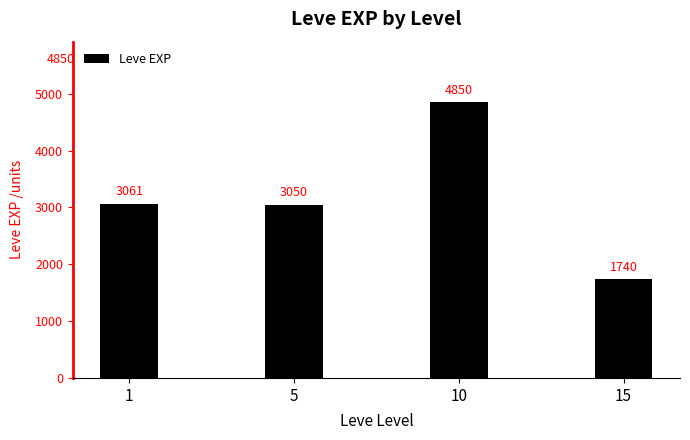

Reading left to right, what are all the values shown in this chart?

1=3061	5=3050	10=4850	15=1740